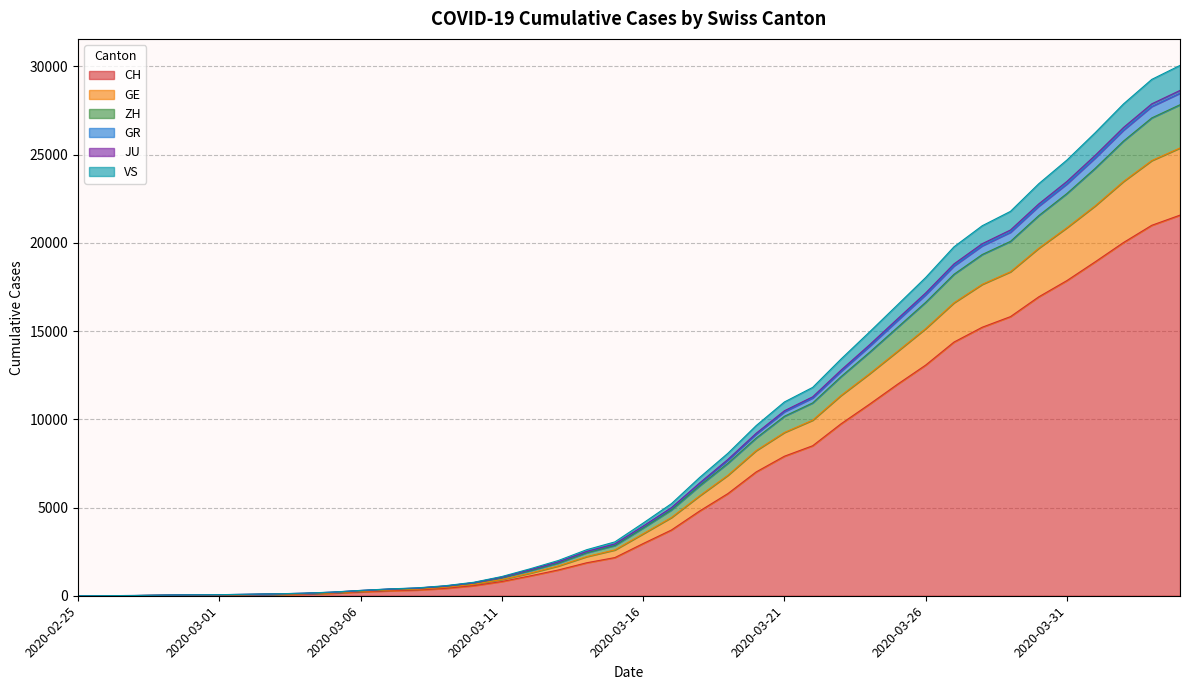

What is the highest value of the CH series?

21574